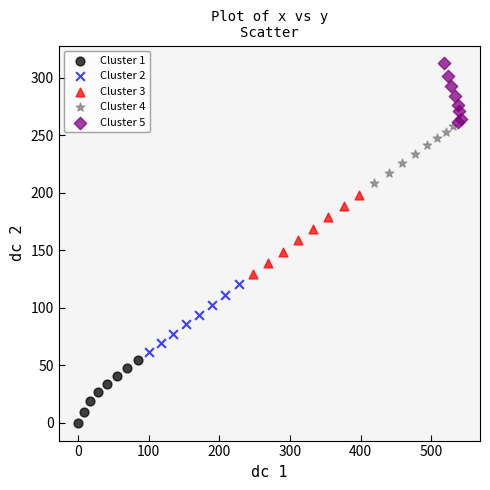

Which series has the largest Y range (max minus min)?

Cluster 3